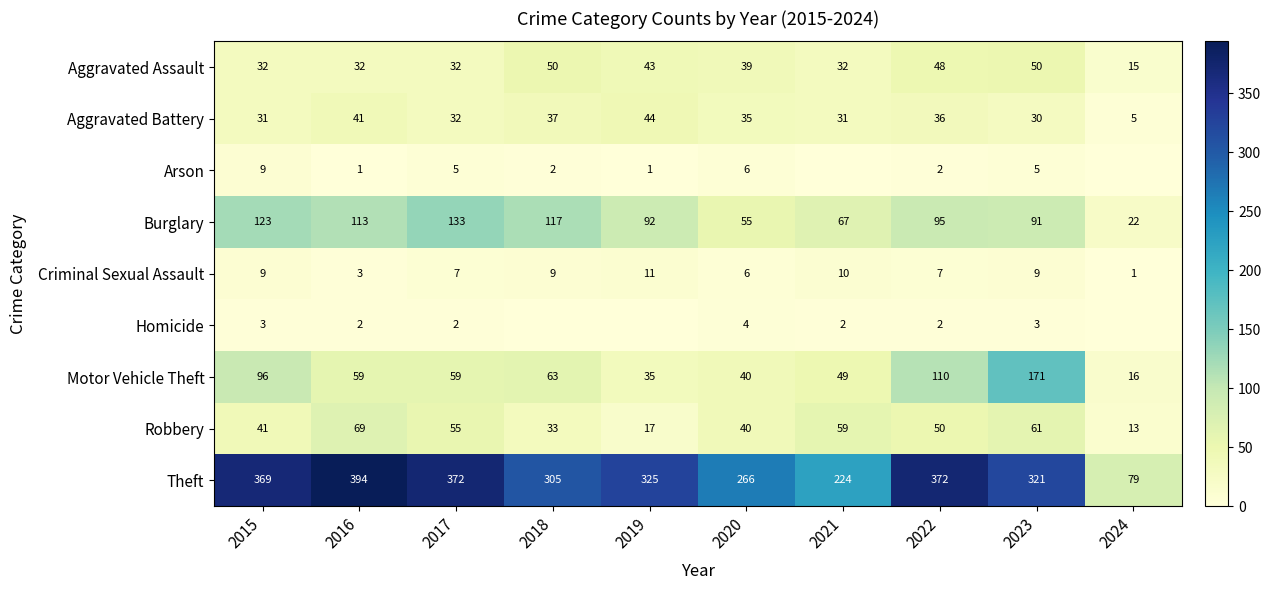

Is the value of Arson at 2020 greater than the value of Burglary at 2015?

No